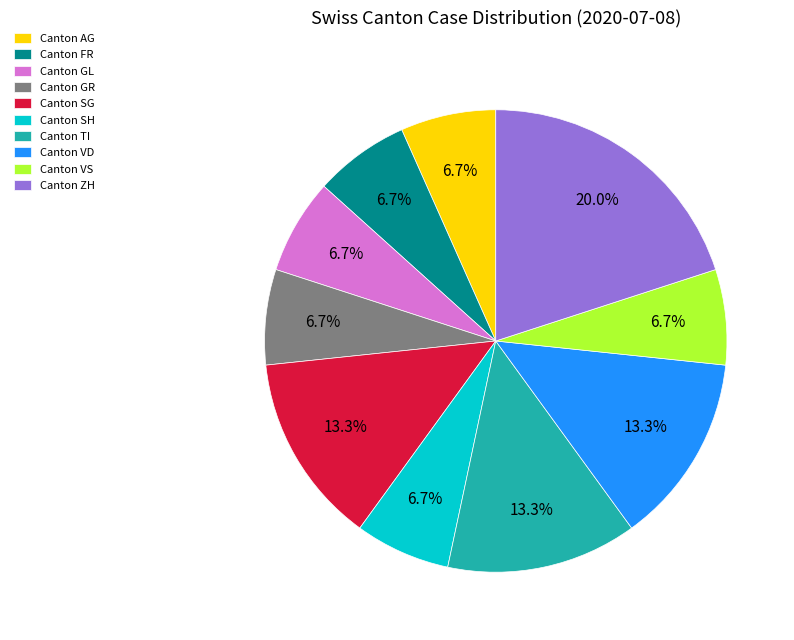

Does any single category account for the majority?

No